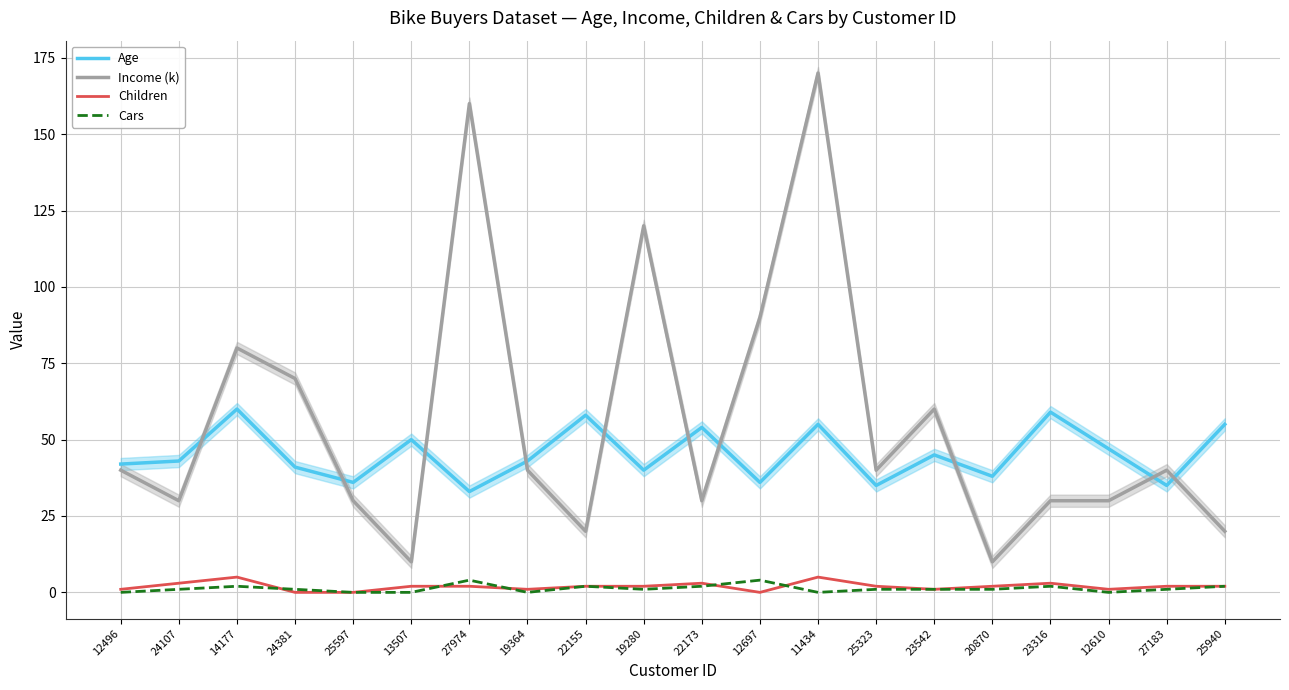

In Income (k), how many points are lower than both neighbors (excluding endpoints)?

6